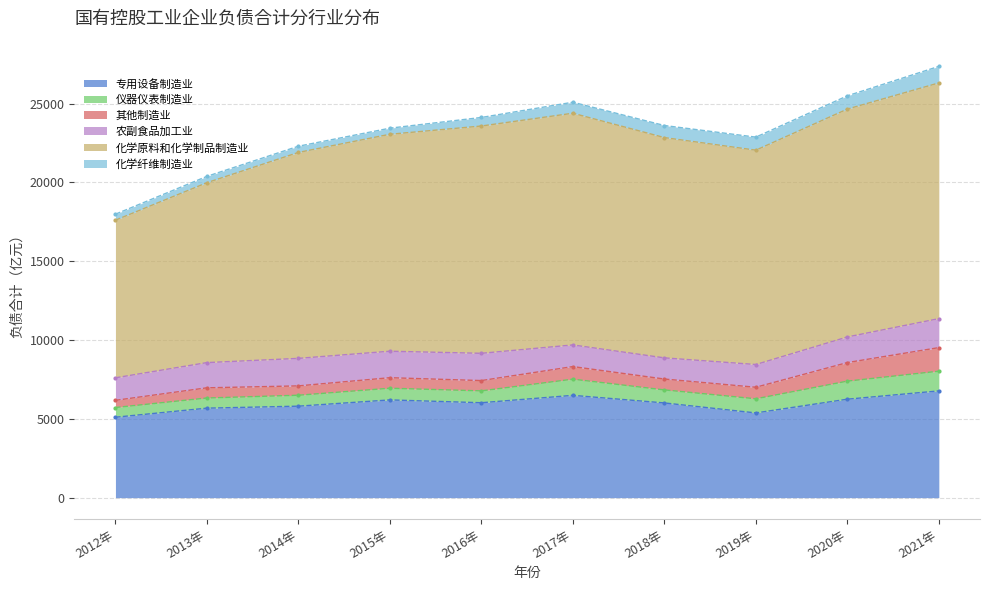

List the series in order of their peak value, lowest first.

化学纤维制造业, 仪器仪表制造业, 其他制造业, 农副食品加工业, 专用设备制造业, 化学原料和化学制品制造业